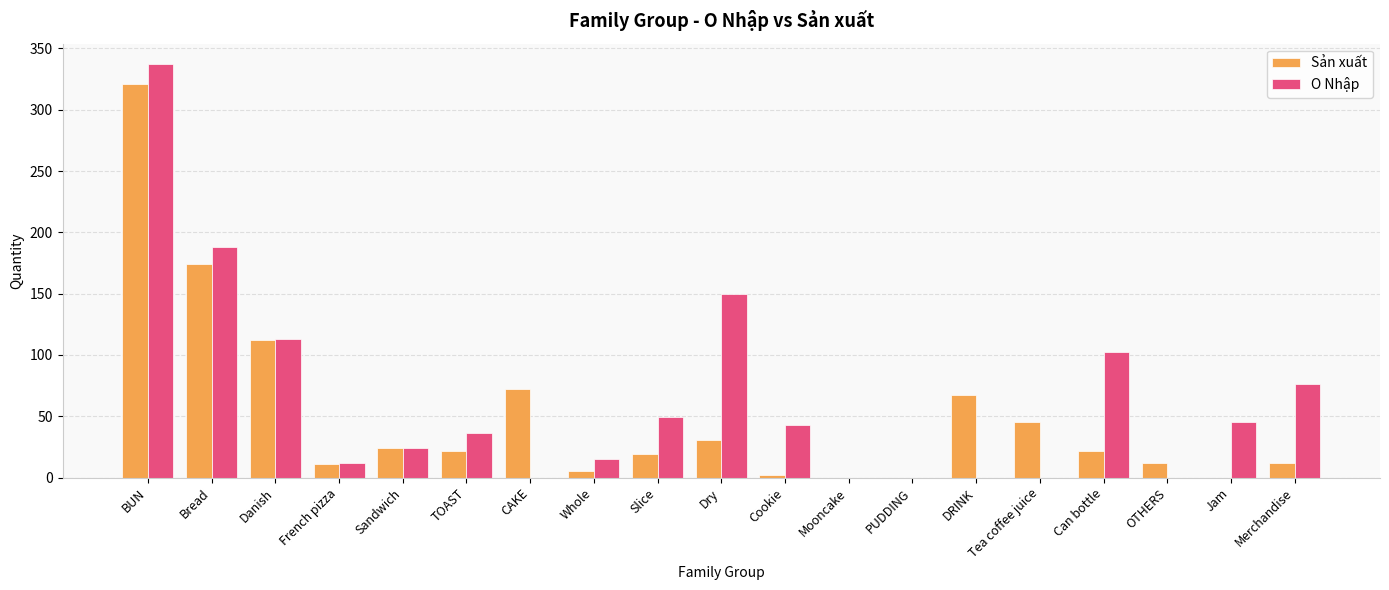

What is the sum of all Sản xuất values?

951